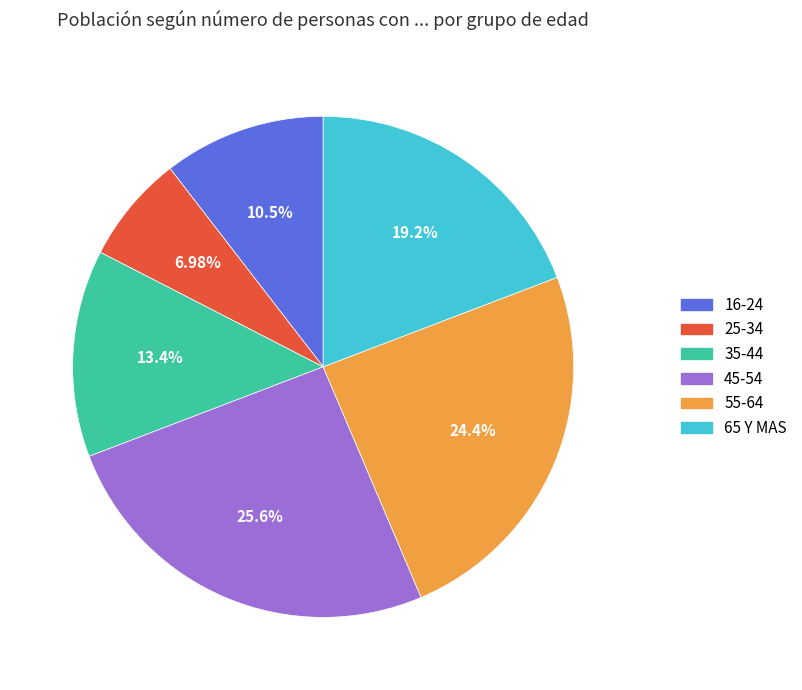

How many slices are in this pie chart?

6